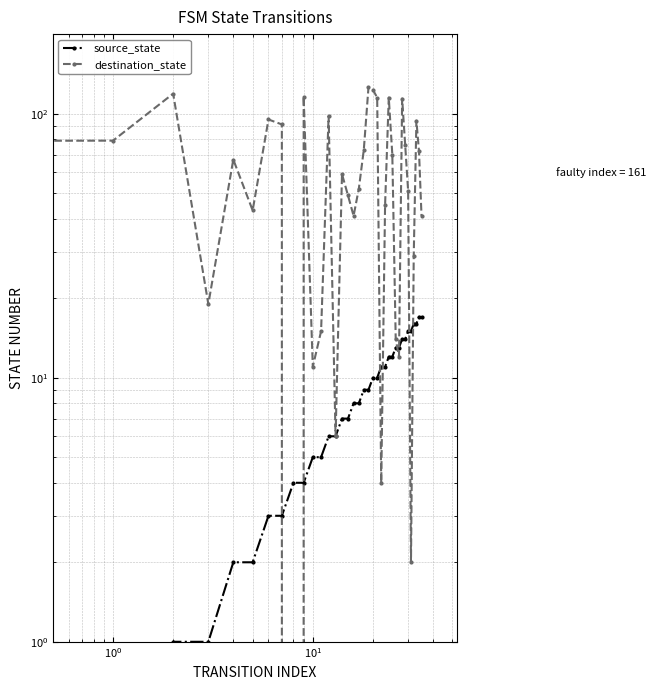

At 14, list the series in order from smallest to largest.

source_state, destination_state